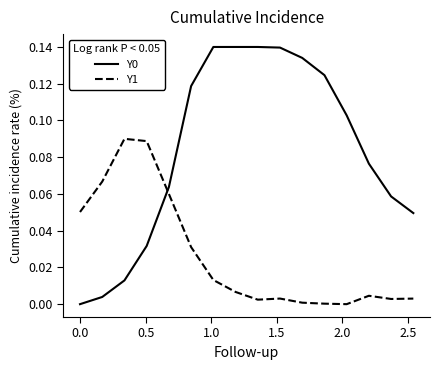

True or false: Y1 and Y0 intersect in this chart.

True